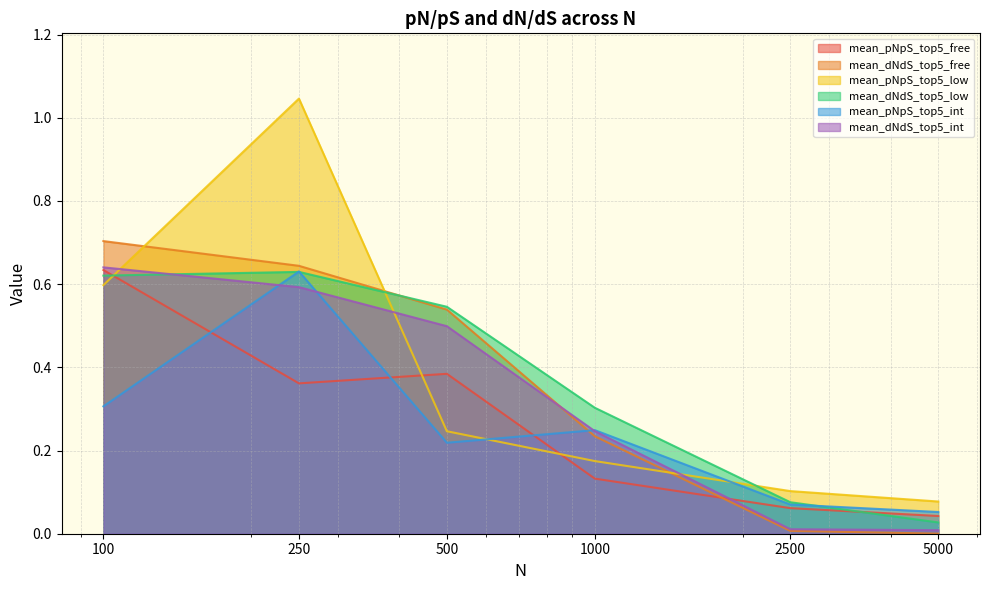

What is the value of the mean_dNdS_top5_free point at the 1st from the left?

0.7